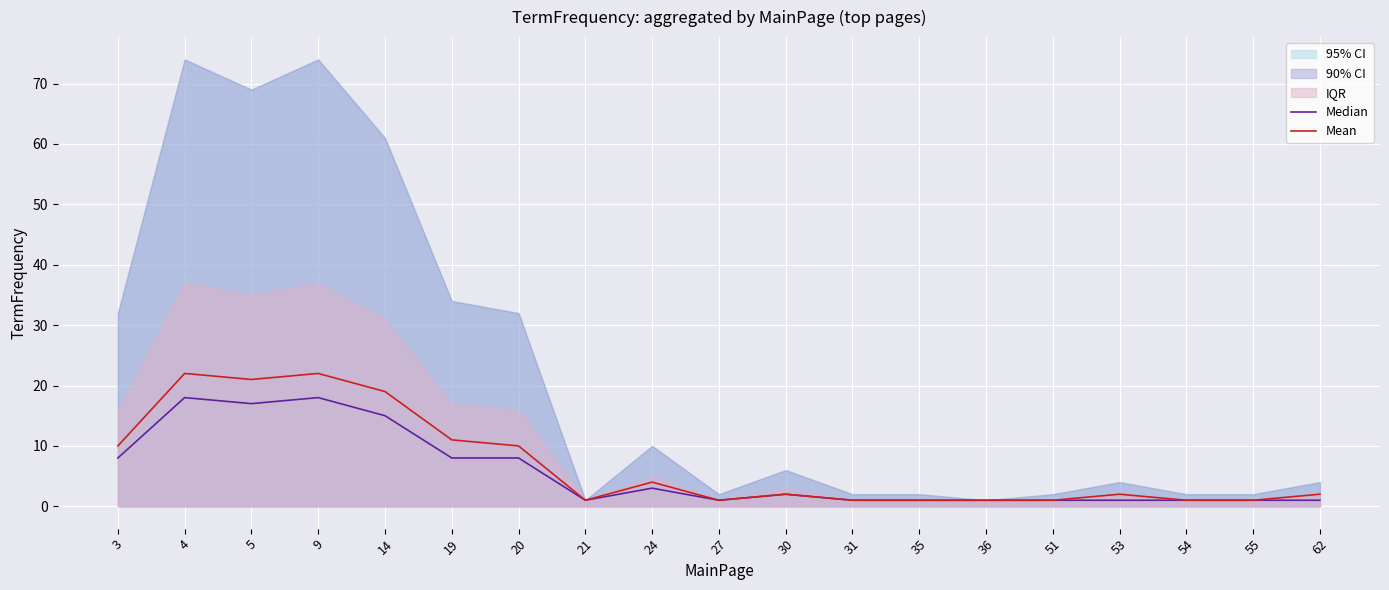

At which category does Mean reach its first local valley?

5